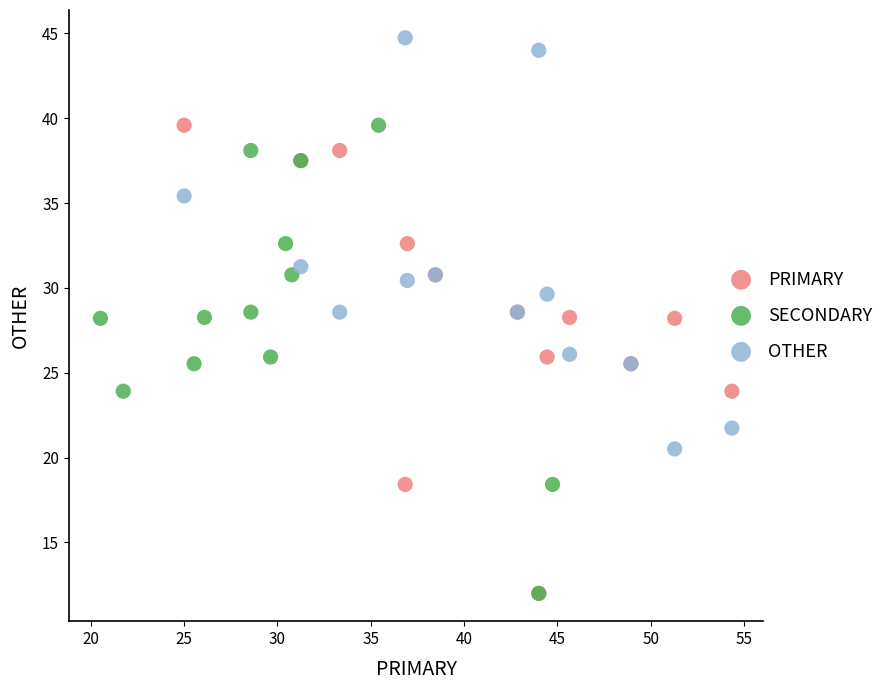

Which series contains the highest Y value?

OTHER